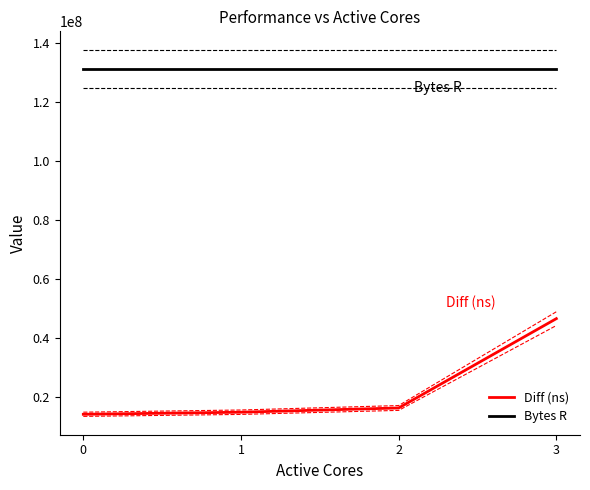

Which series has the widest spread of values?

Diff (ns)